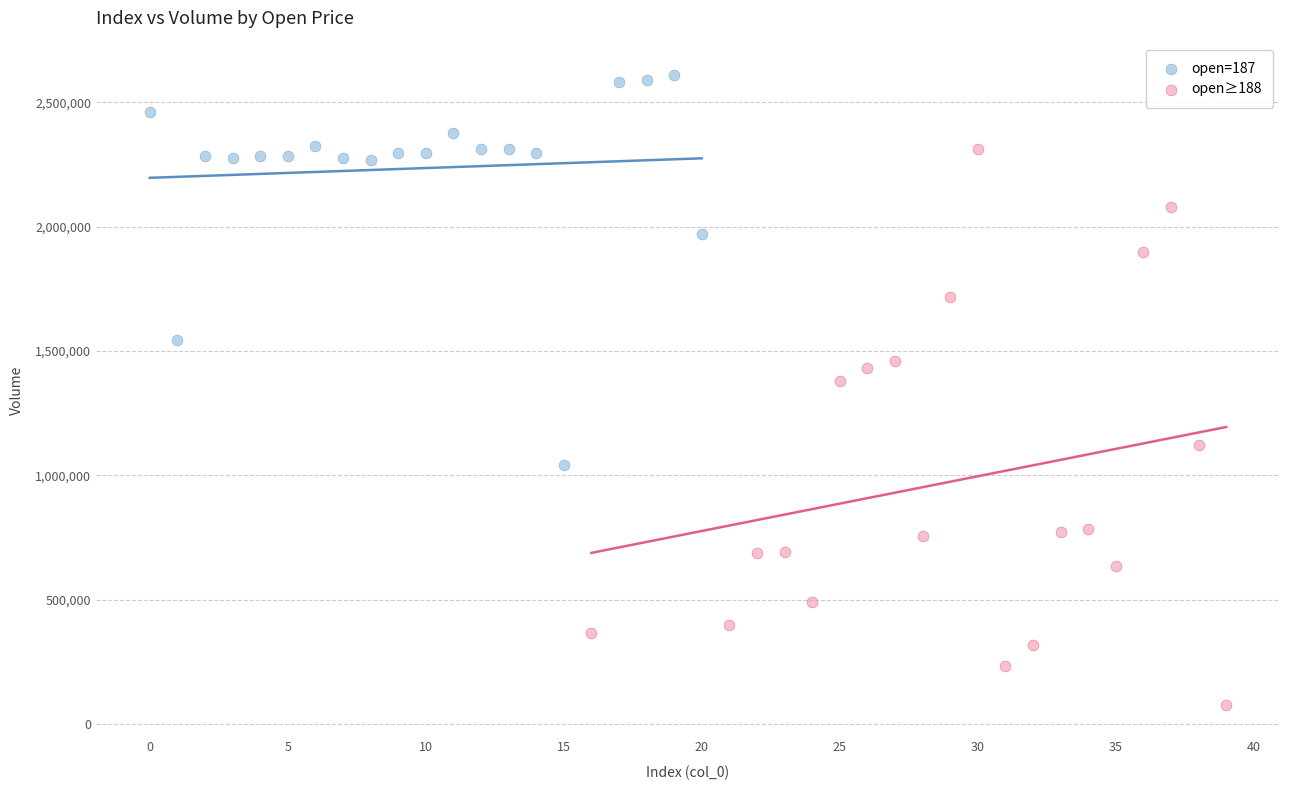

Which series reaches the maximum Y coordinate?

open=187